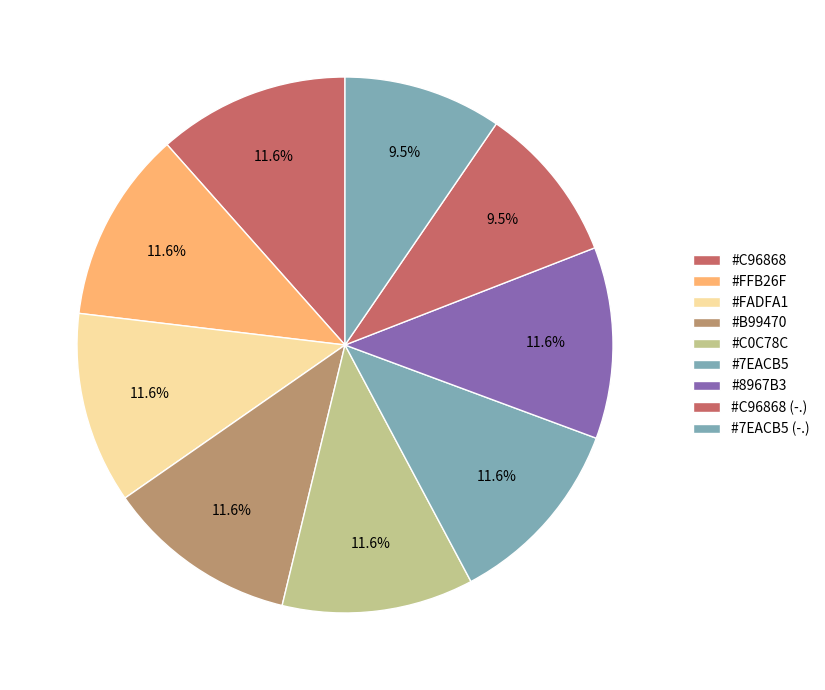

Is there a majority slice in this chart?

No